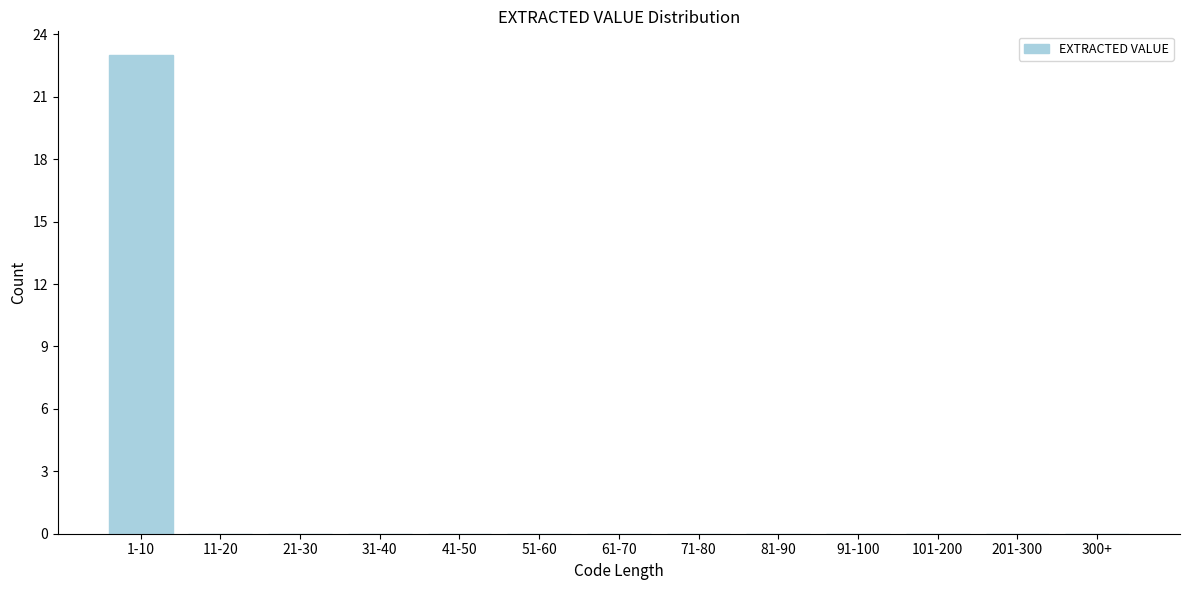

Reading left to right, transcribe all the data shown in this chart.

1-10=23	11-20=0	21-30=0	31-40=0	41-50=0	51-60=0	61-70=0	71-80=0	81-90=0	91-100=0	101-200=0	201-300=0	300+=0